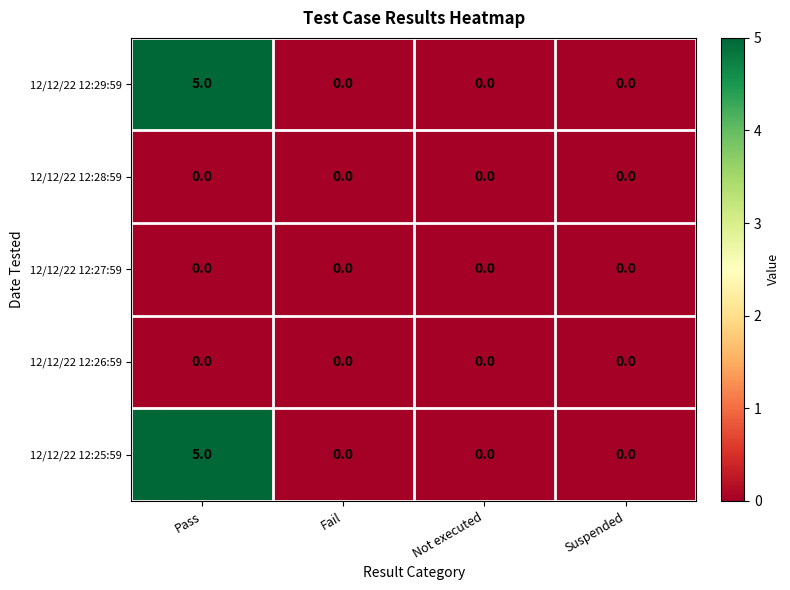

How many 12/12/22 12:25:59 values are between 0 and 5?

4